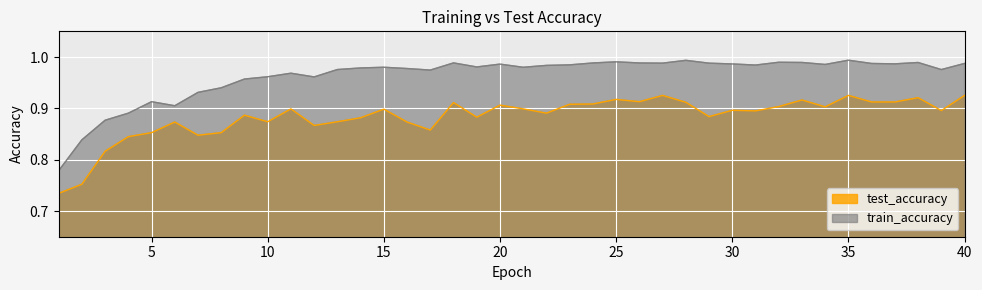

What is the difference between the train_accuracy values at 2 and 33?

0.2